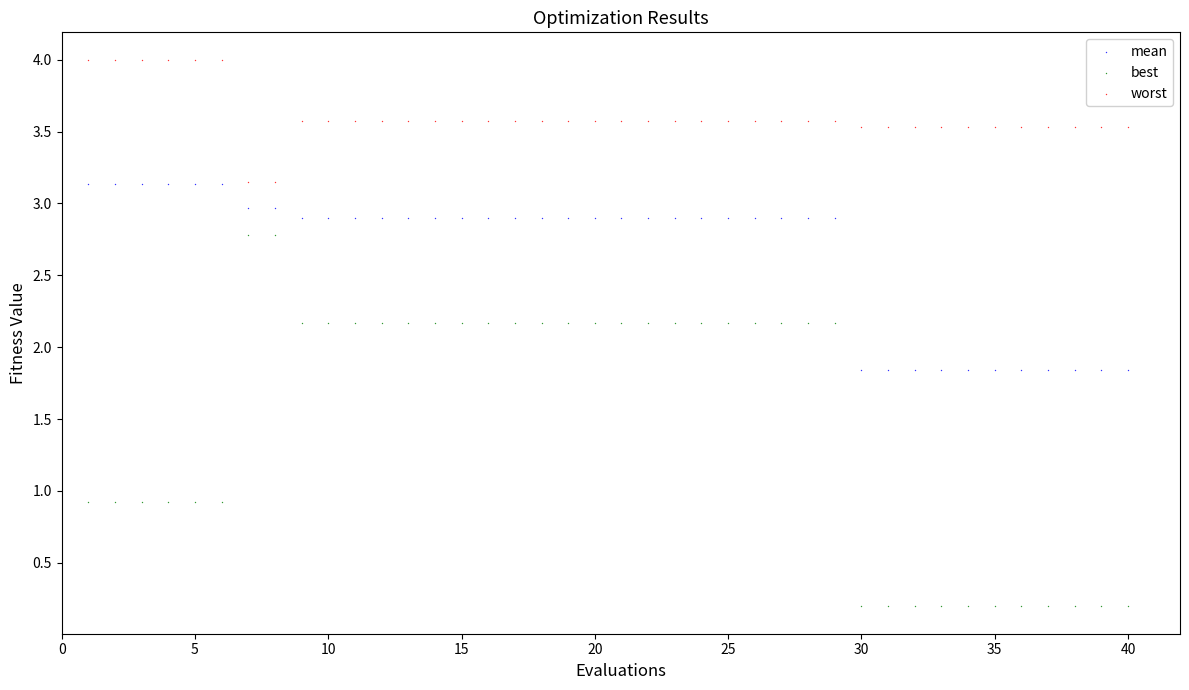

Which series contains the lowest Y value?

best